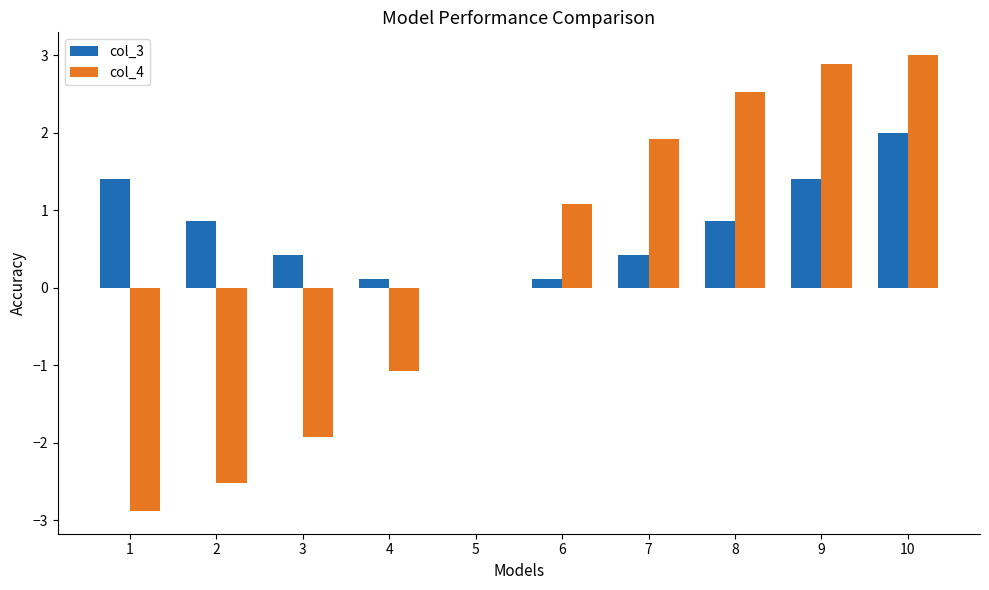

Which label corresponds to the largest value in the chart?

10